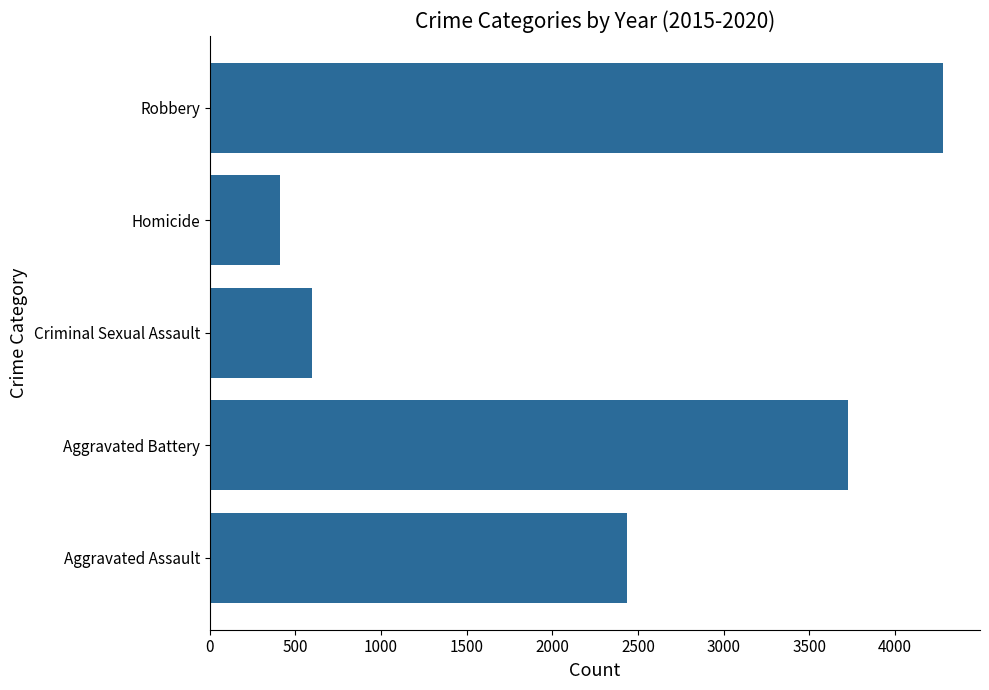

Which category has the lowest value across all series?

Homicide